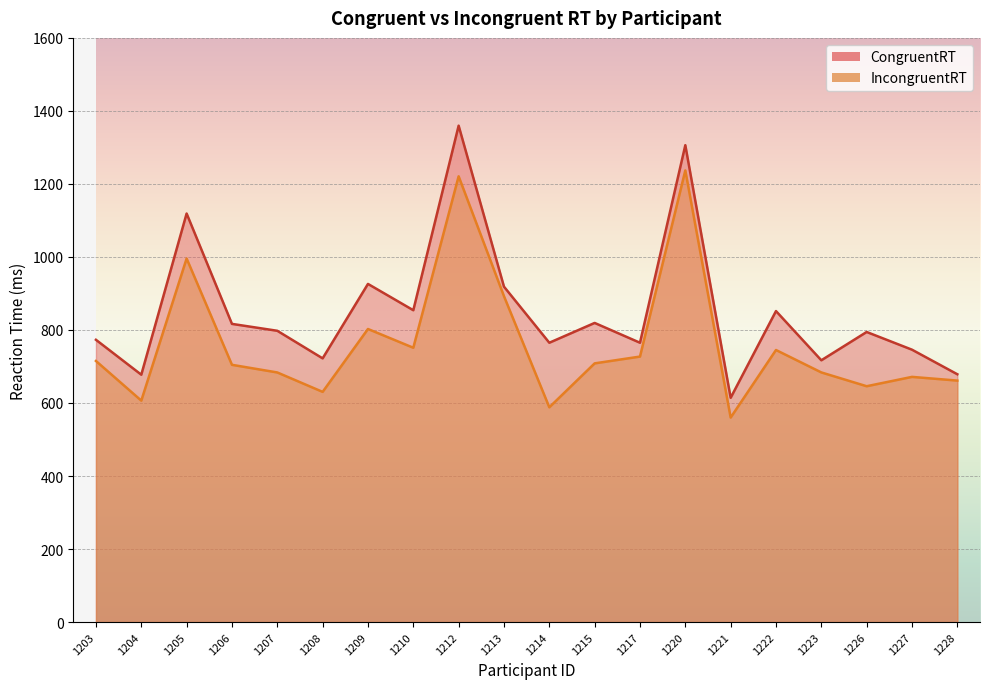

What is the sum of the IncongruentRT values at 1203 and 1228?

1376.5